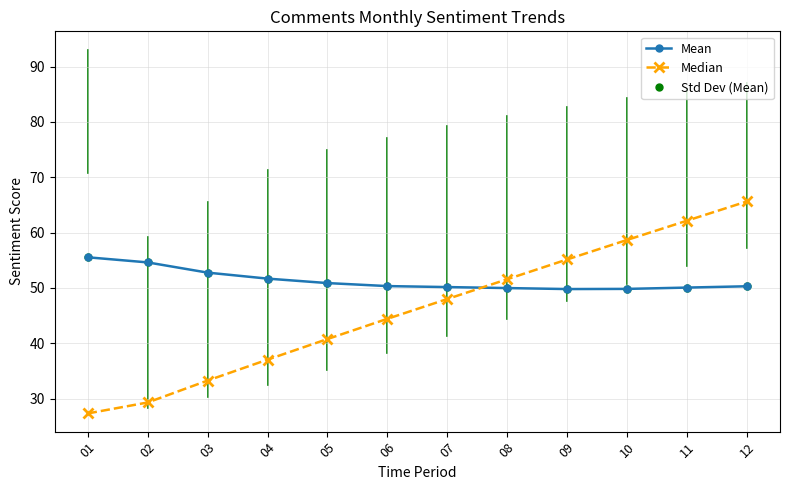

Where do Mean and Median first cross each other?

07 and 08